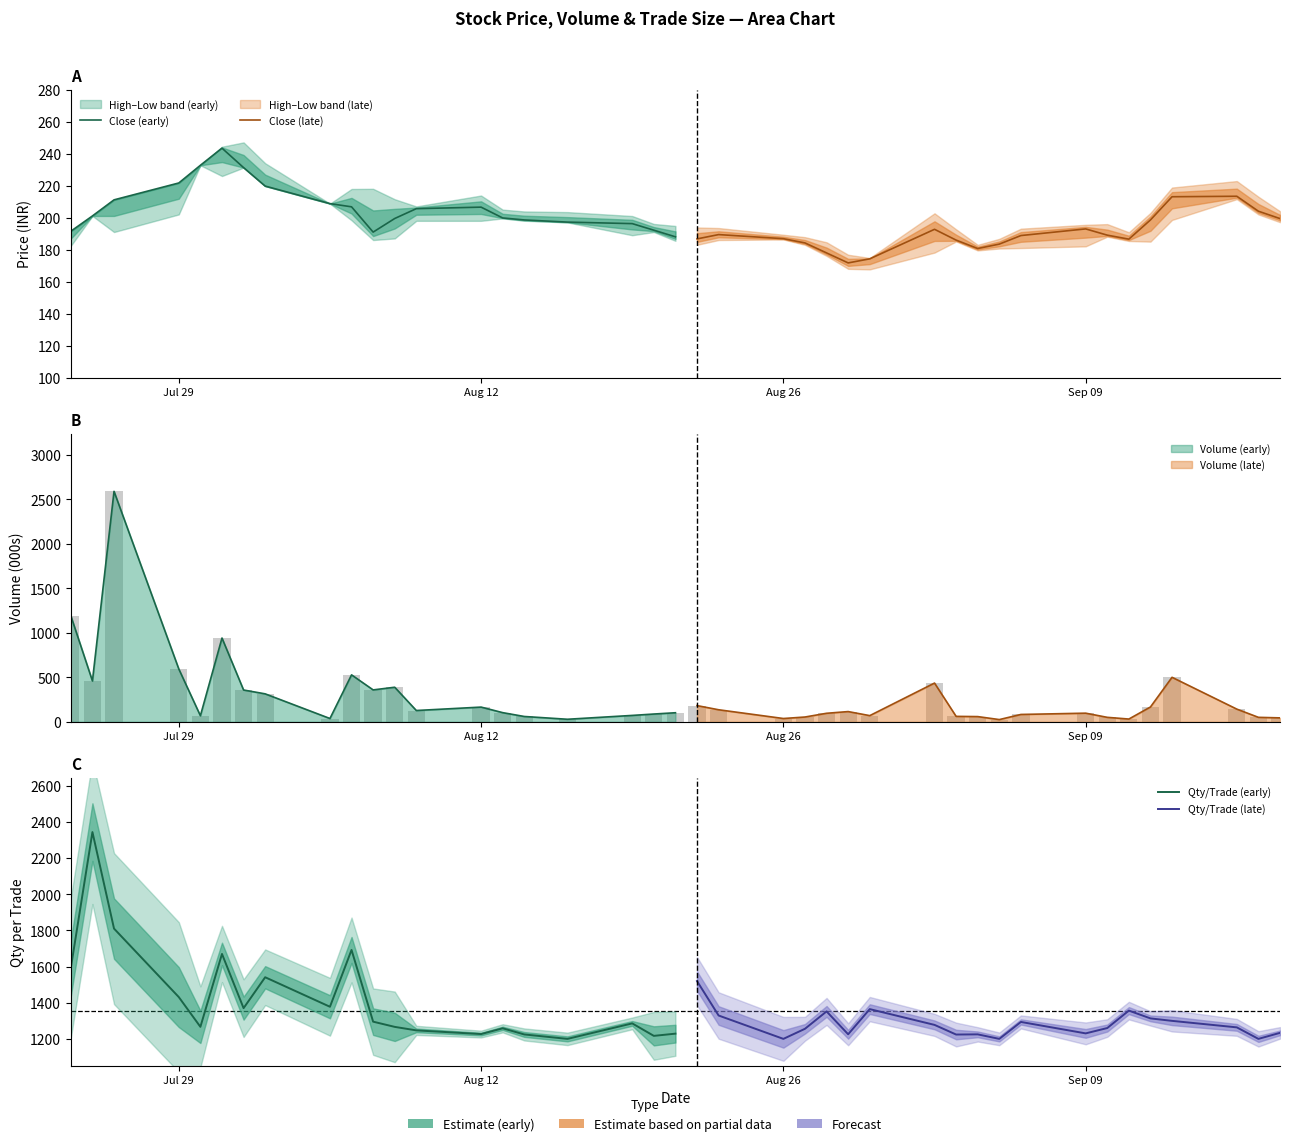

What is the difference between the maximum and second lowest values in the Close (early) series?

52.5